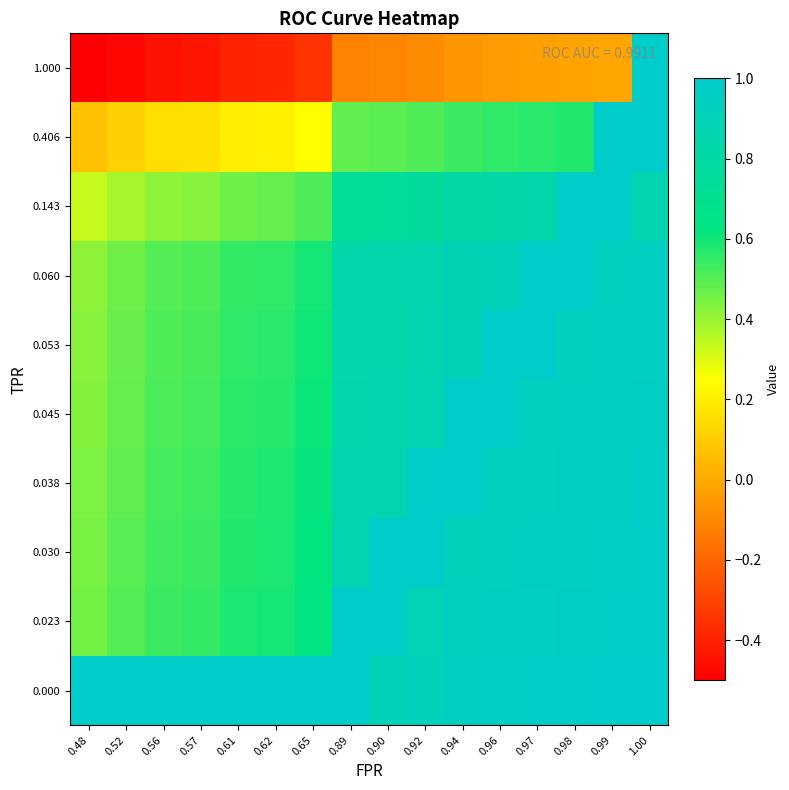

Count the number of data series in this chart.

10